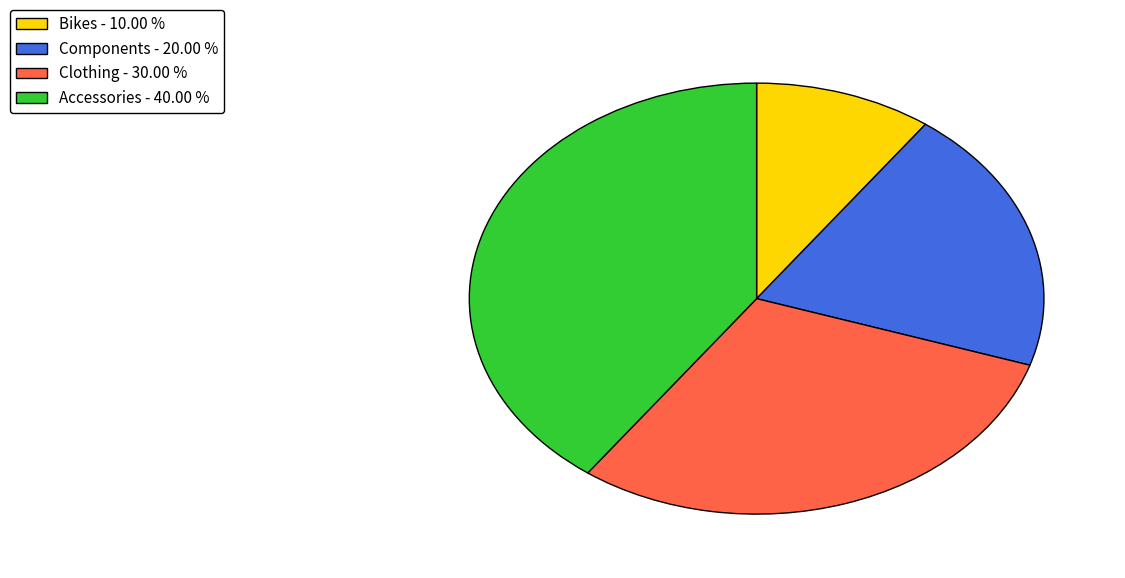

Approximately how many times larger is the value at Clothing compared to Components?

1.5